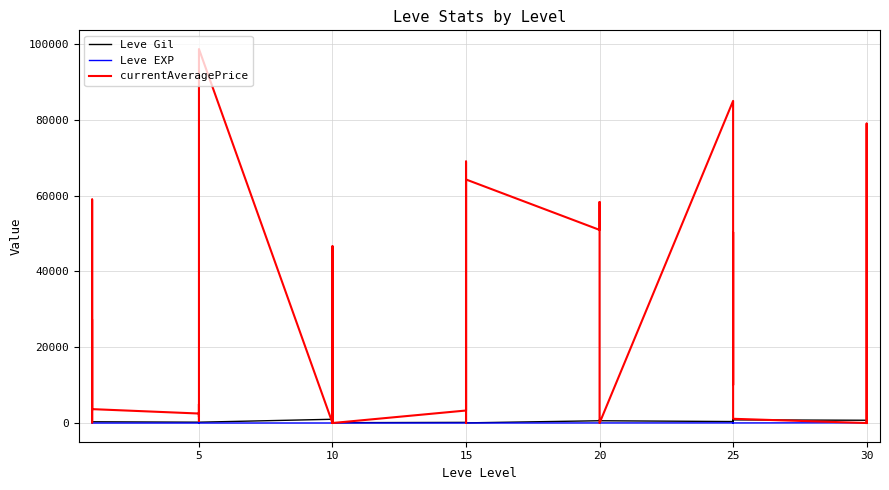

What is the total value across all series at 10?

999